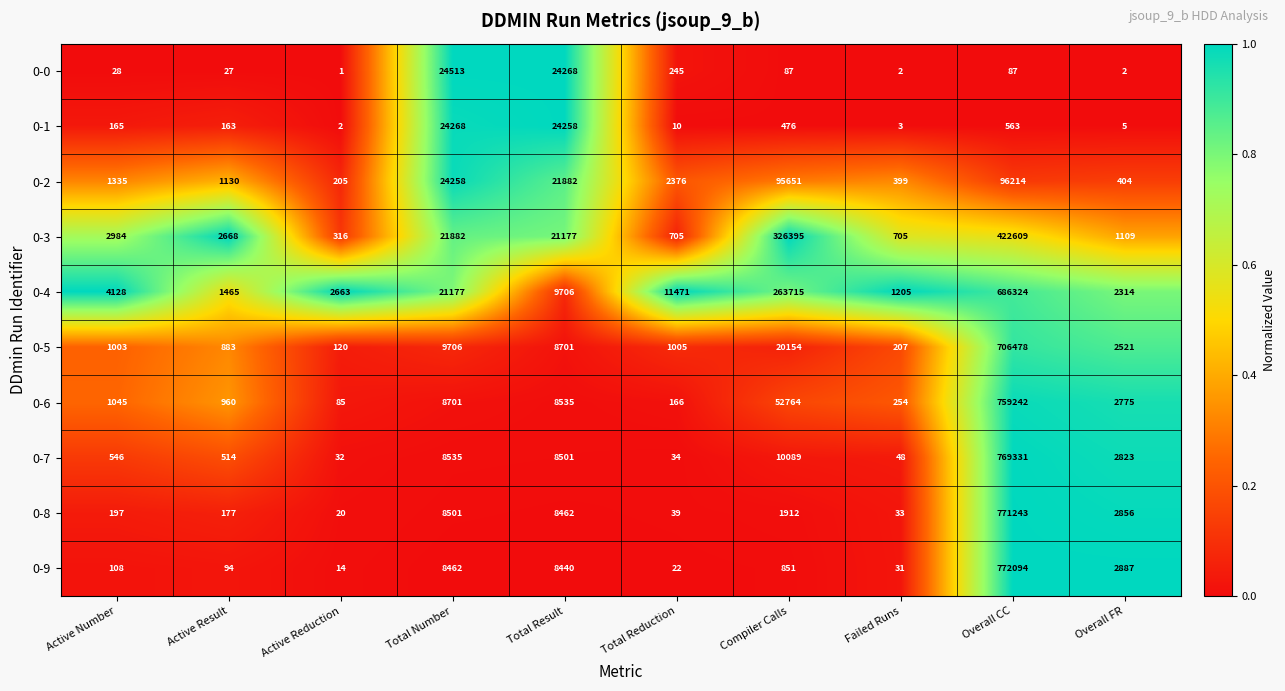

What is the spread (max minus min) of values at Active Result?

2641